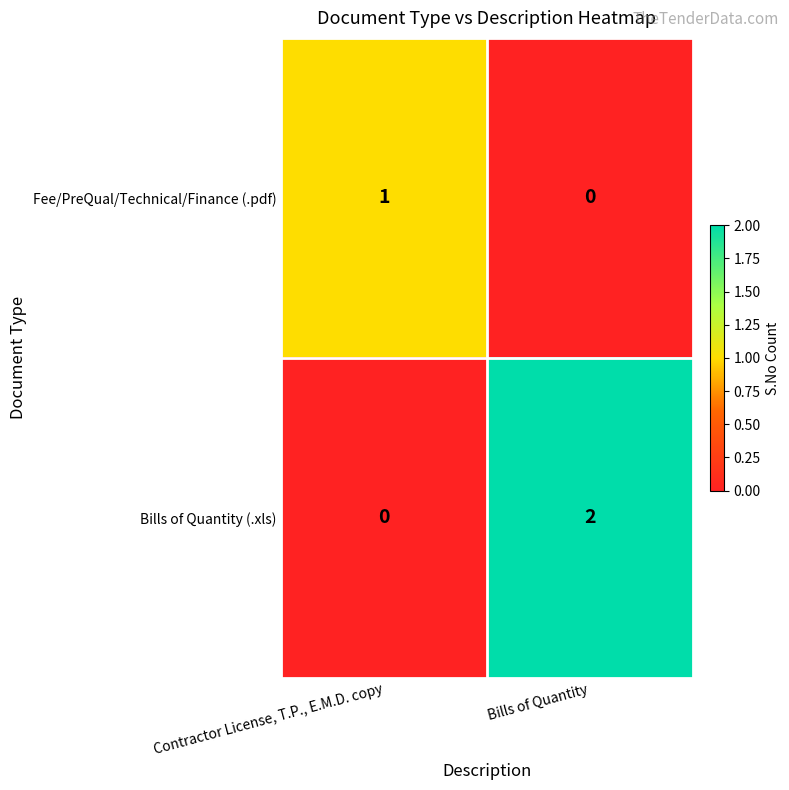

Is it true that Bills of Quantity (.xls) equals 1 at Bills of Quantity?

False